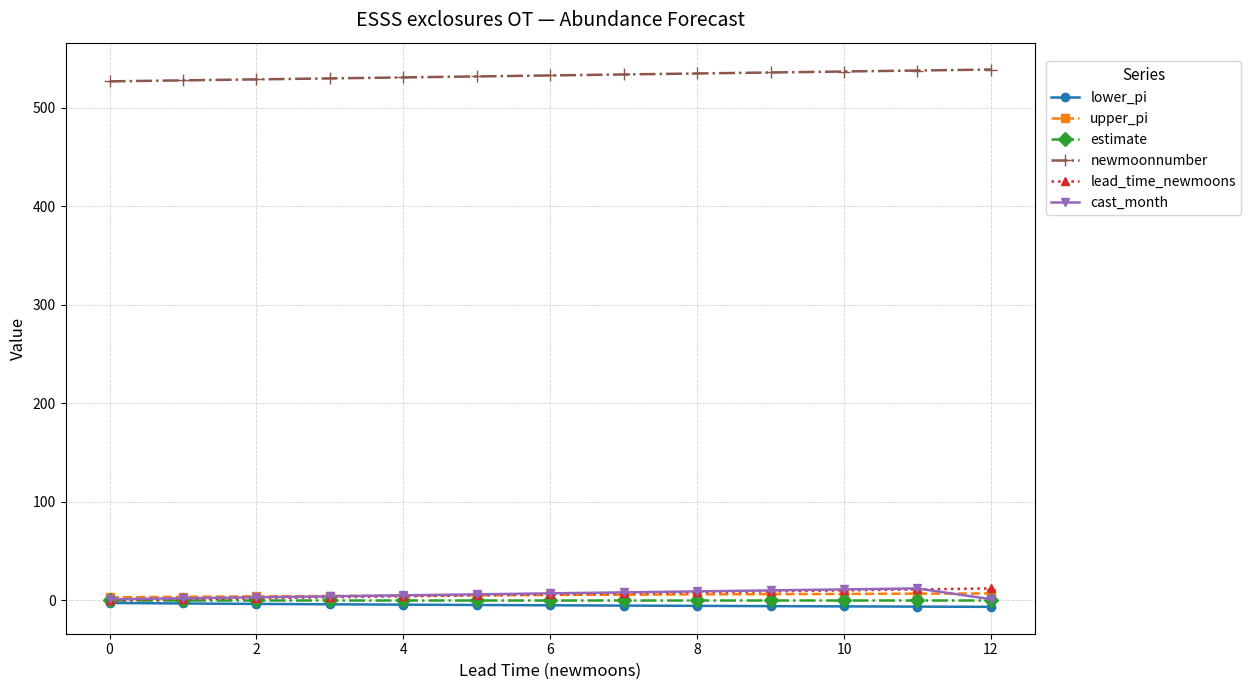

What is the value of the newmoonnumber point at the 4th from the left?

530.0